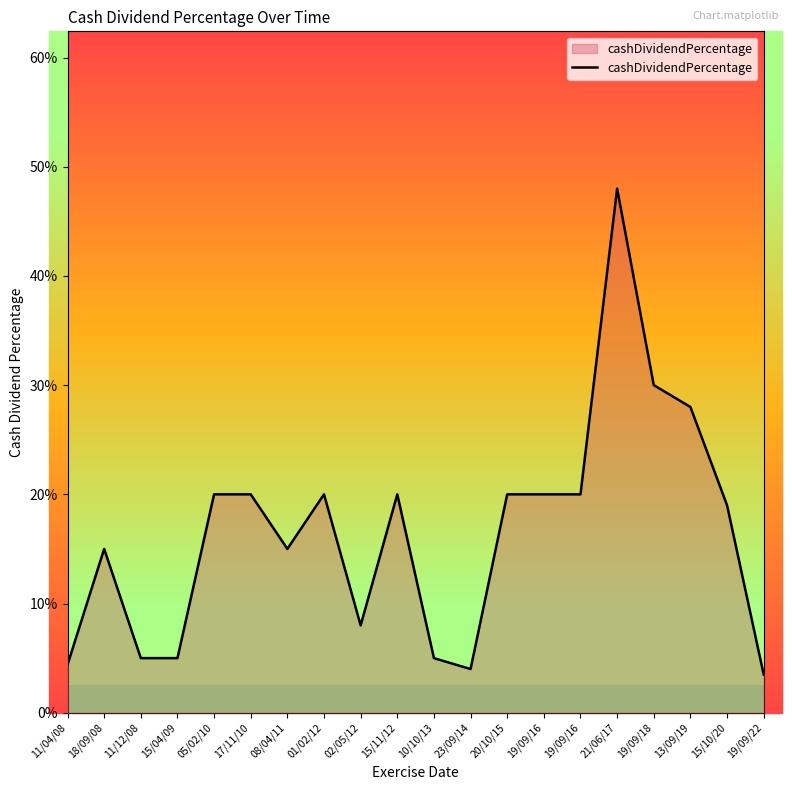

What value does the data have at 20/10/15?

0.2